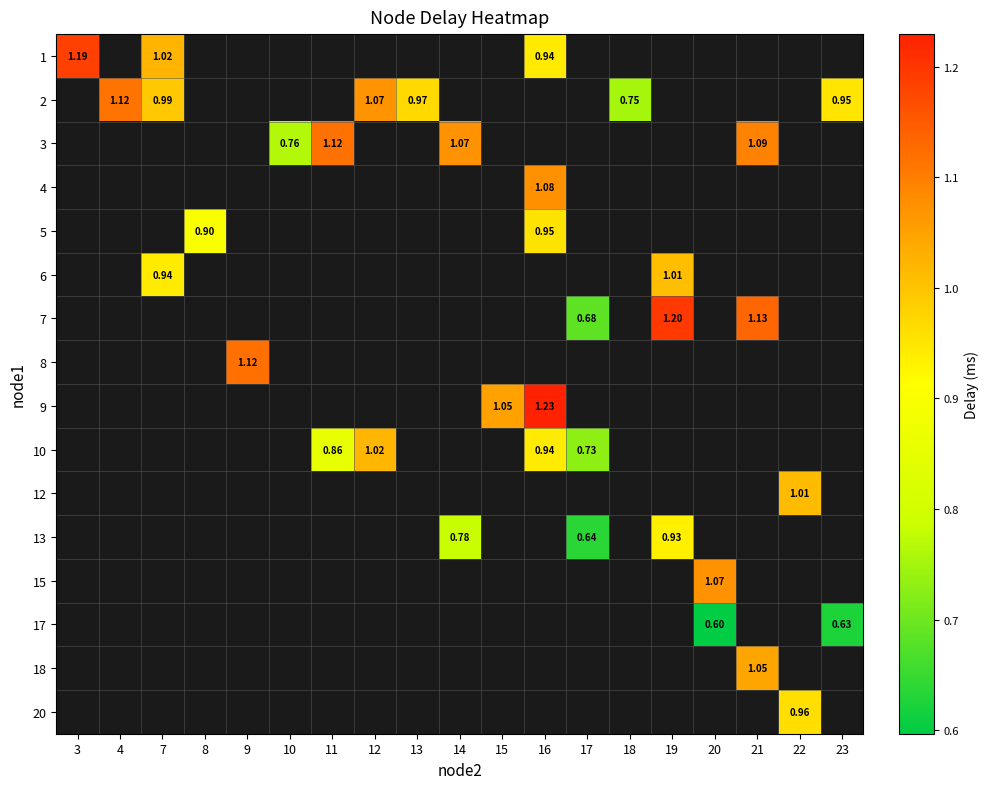

The 5 series shows 0.4 at 16. True or false?

False